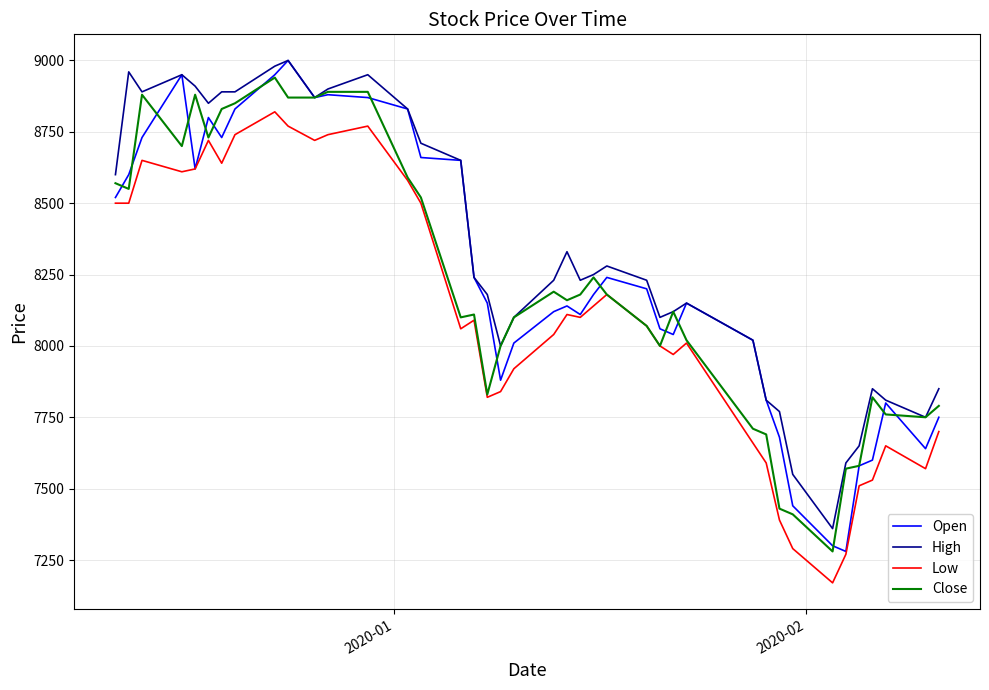

True or false: High and Low intersect in this chart.

False